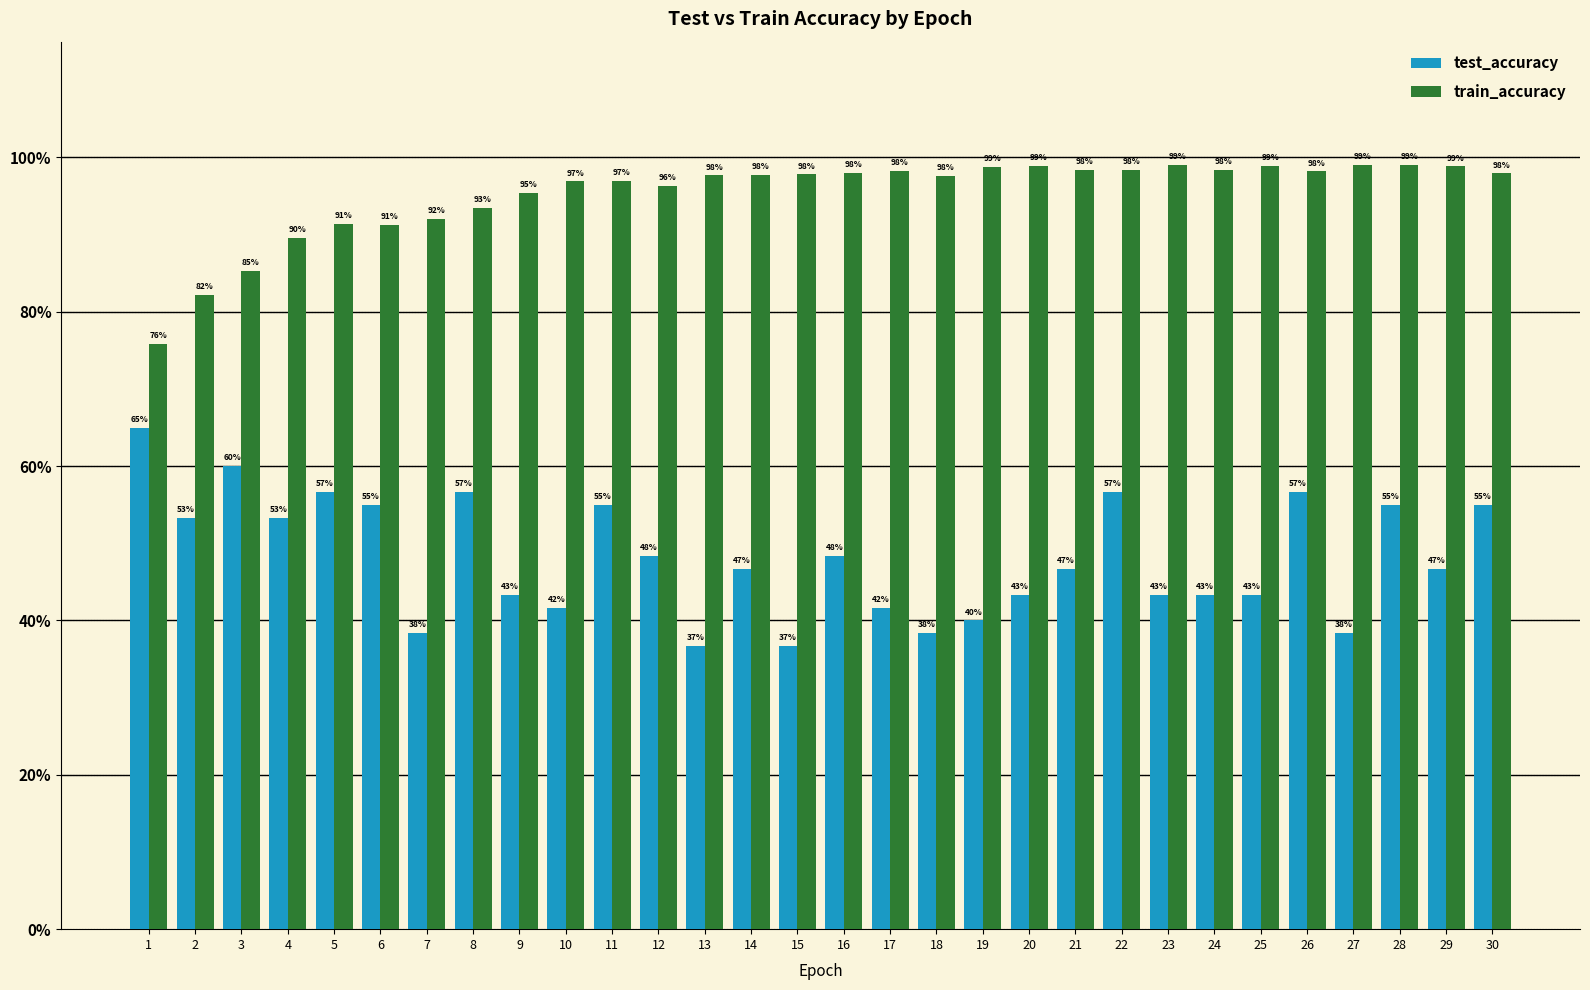

At which category does the chart reach its minimum across all series?

13